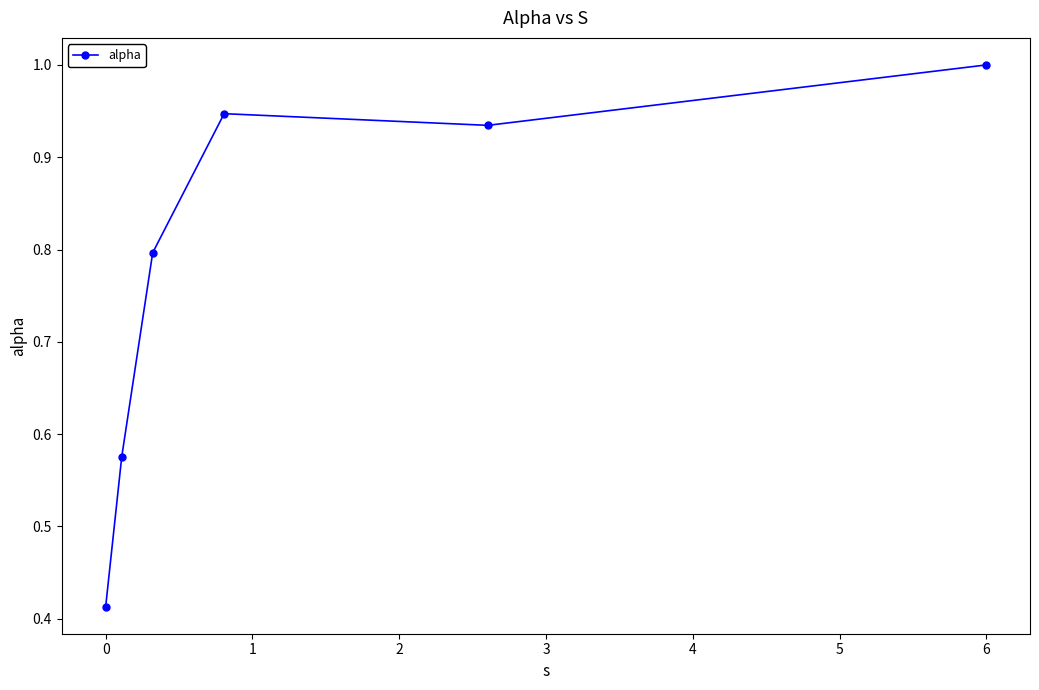

What is the value of the 3rd point from the left?

0.8